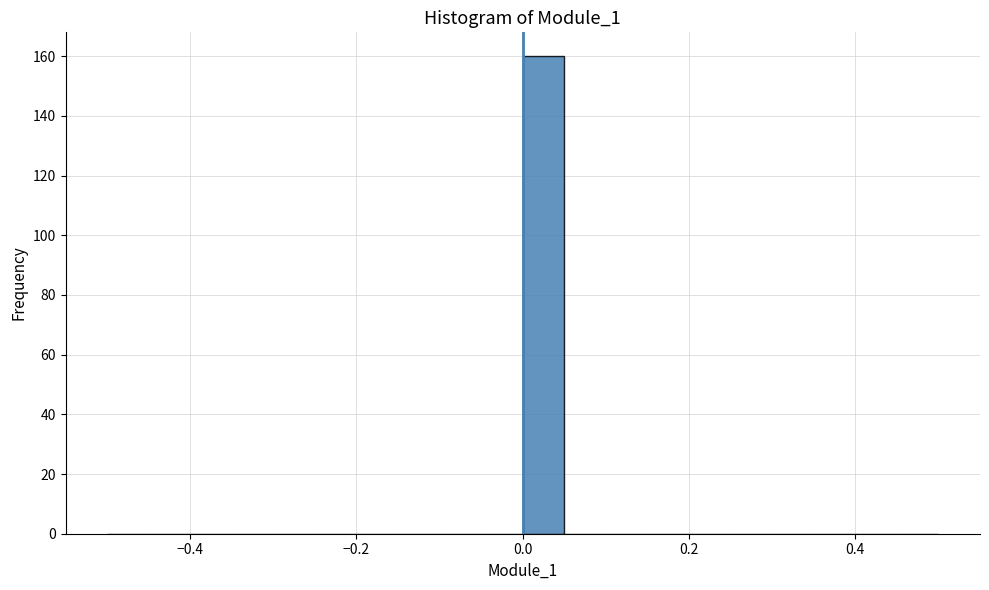

Read against the x-axis, roughly where is the centre of the tallest bar?

0.02